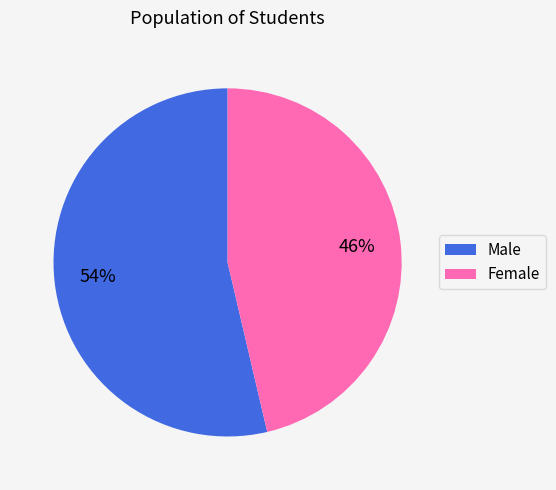

Is the sum of Male and Female greater than half?

Yes